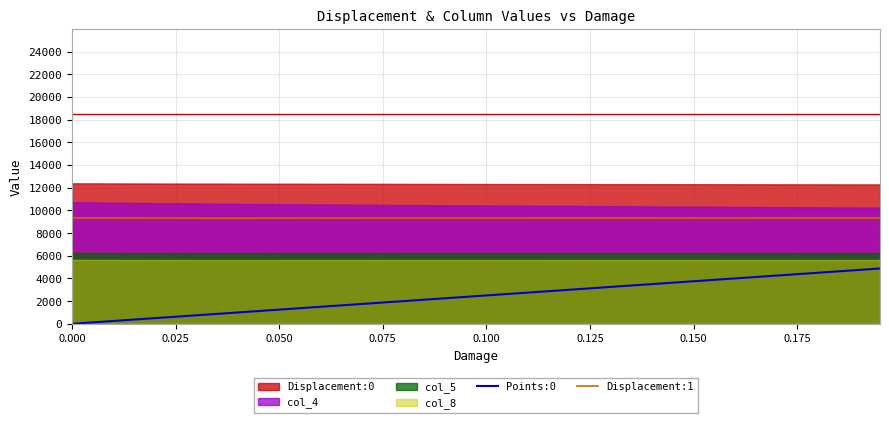

True or false: Displacement:1 and Points:0 cross at least once.

False